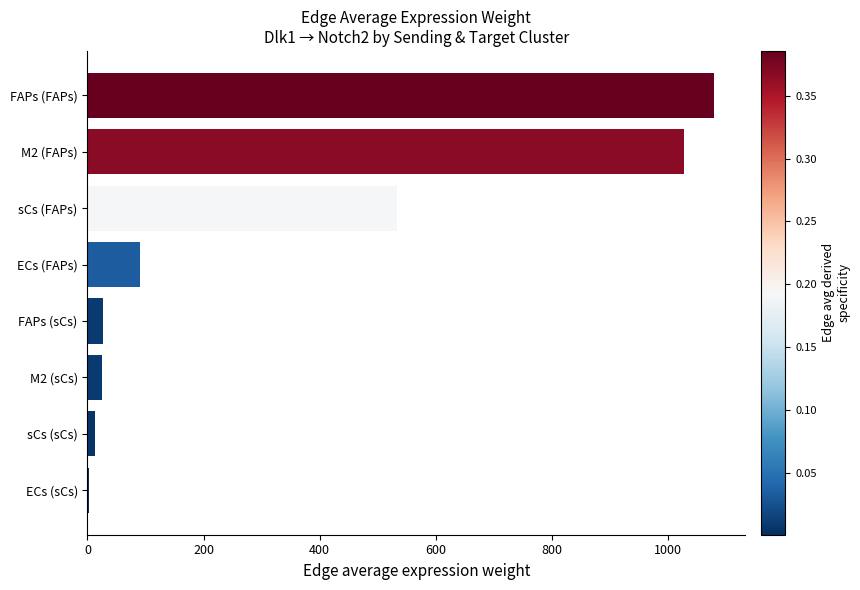

How many data points are above 90?

4